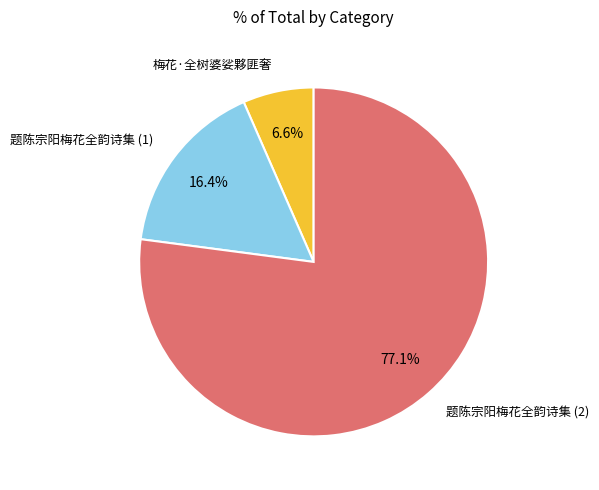

What percentage do 题陈宗阳梅花全韵诗集 (1) and 题陈宗阳梅花全韵诗集 (2) together represent?

93.4%